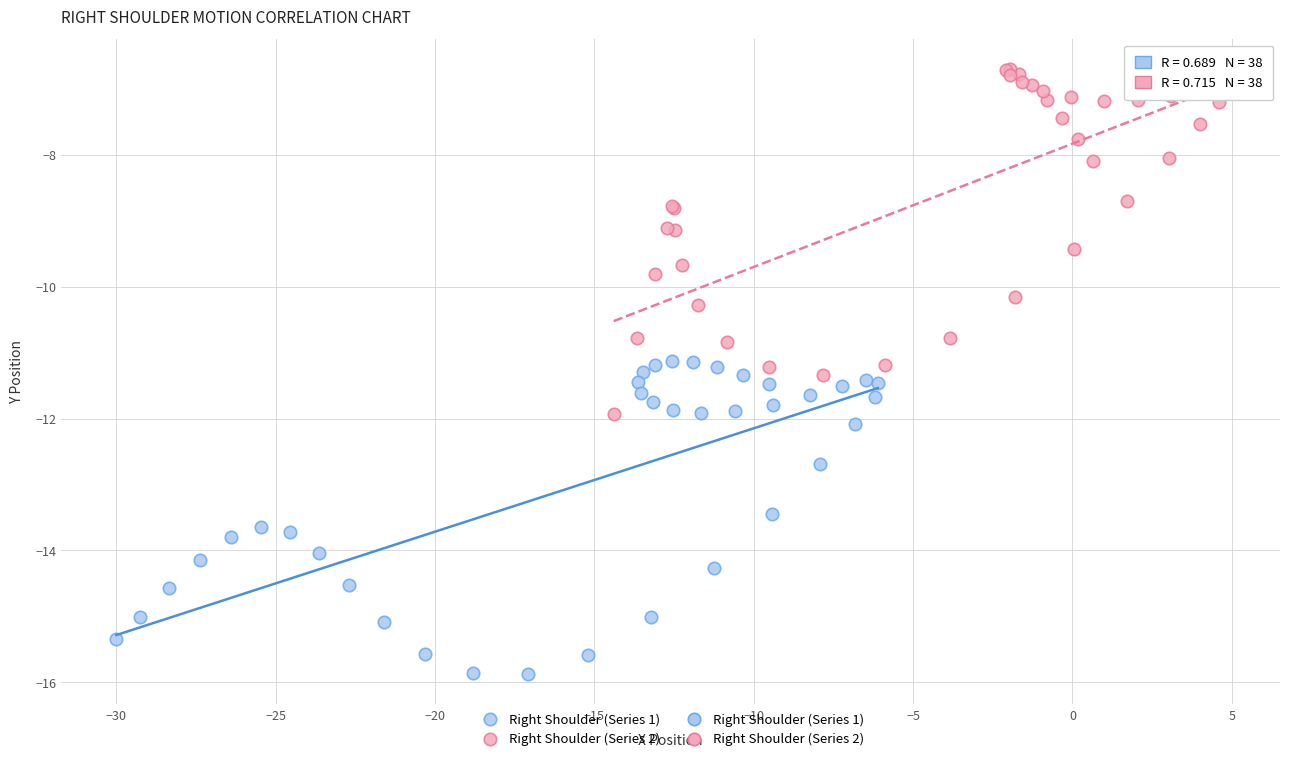

Which series contains the highest Y value?

Right Shoulder (Series 2)